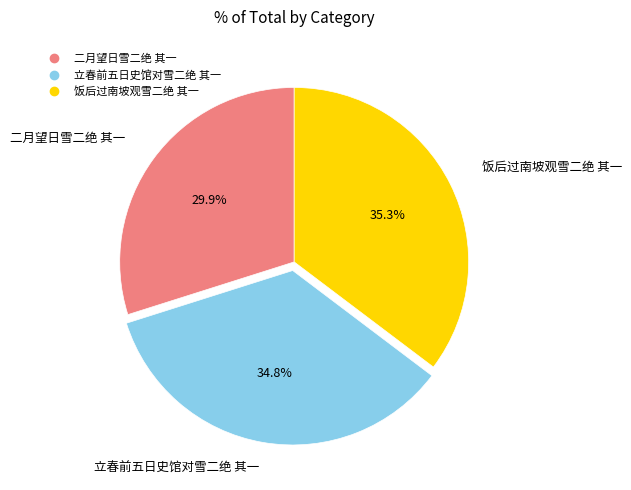

To the nearest percent, what is the average slice percentage?

33%